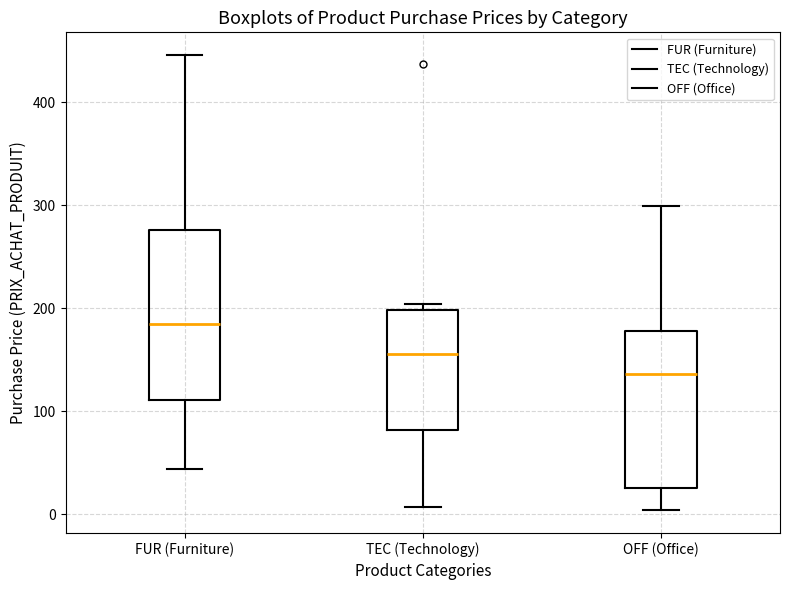

Where is the lower edge of the box for FUR (Furniture) on the y-axis? The values are not printed on the chart, so give them approximately, as read against the axis.

110